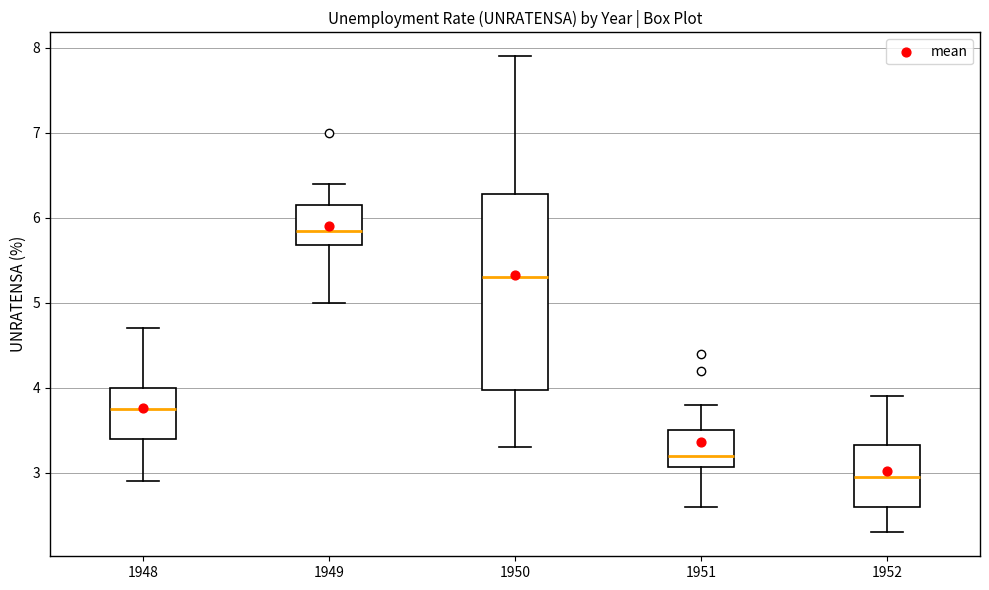

Which box's median line is the highest?

1949